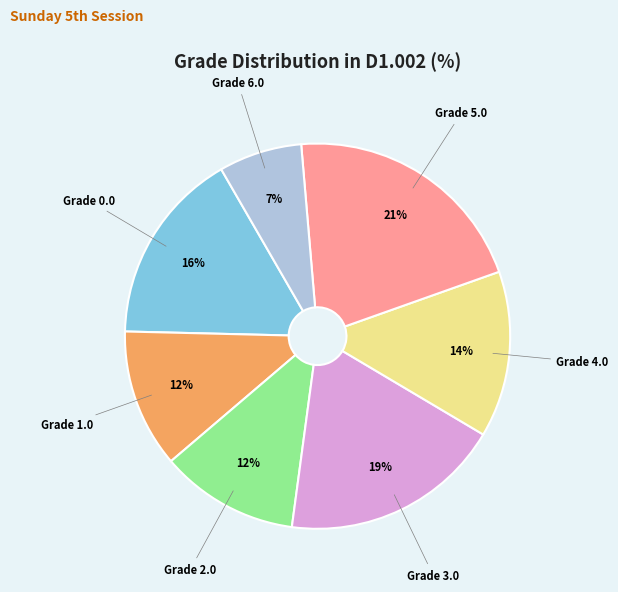

How many slices are in this pie chart?

7